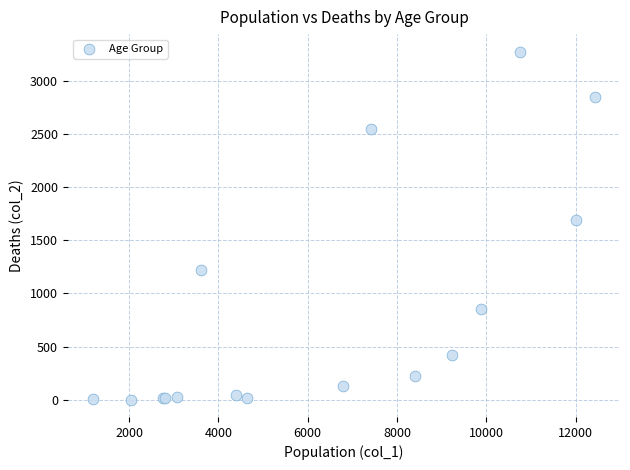

What Y value in the scatter plot is closest to 1638?

1690